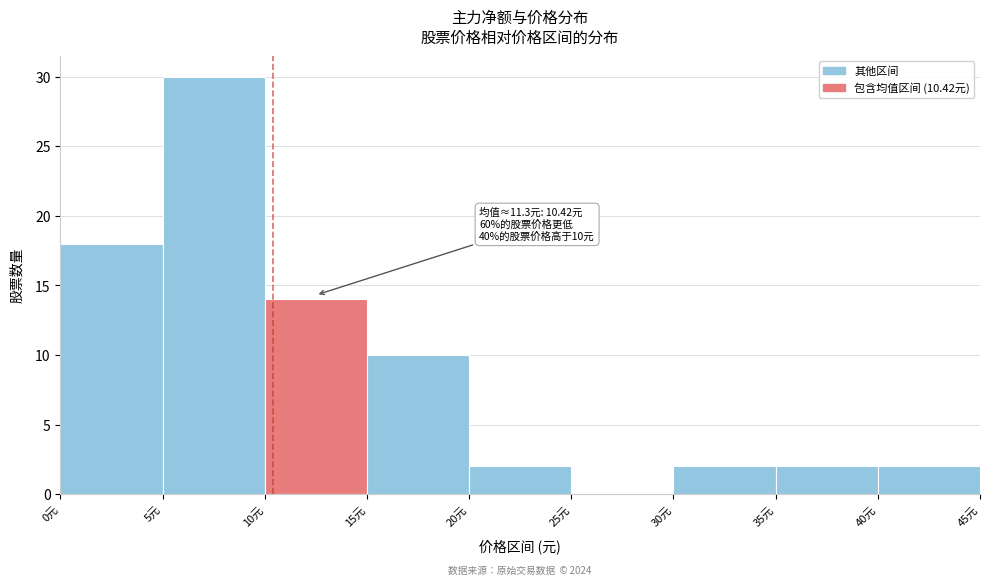

Which range on the x-axis has the tallest bar?

5 to 10